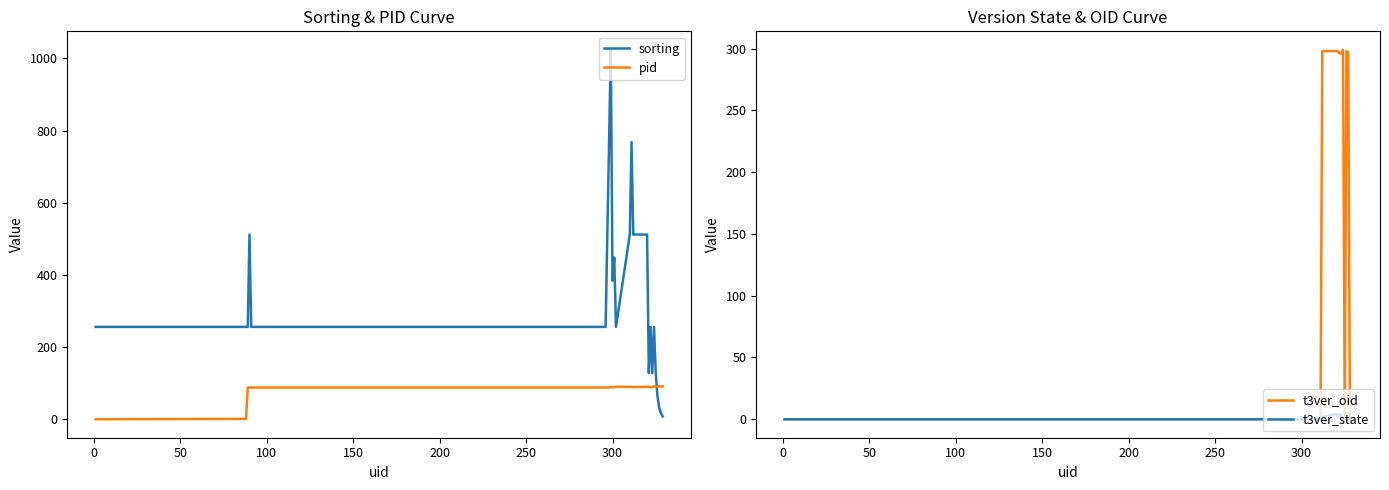

What is the average value of the sorting series?

340